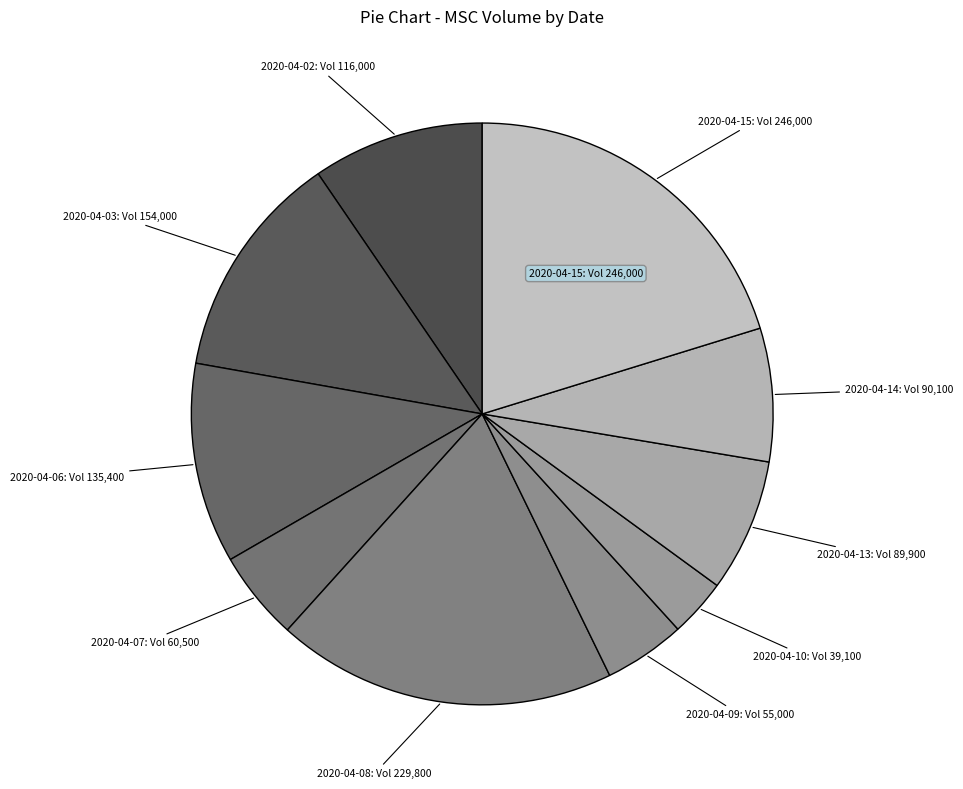

Do 2020-04-07 and 2020-04-14 together represent more than half of the pie?

No